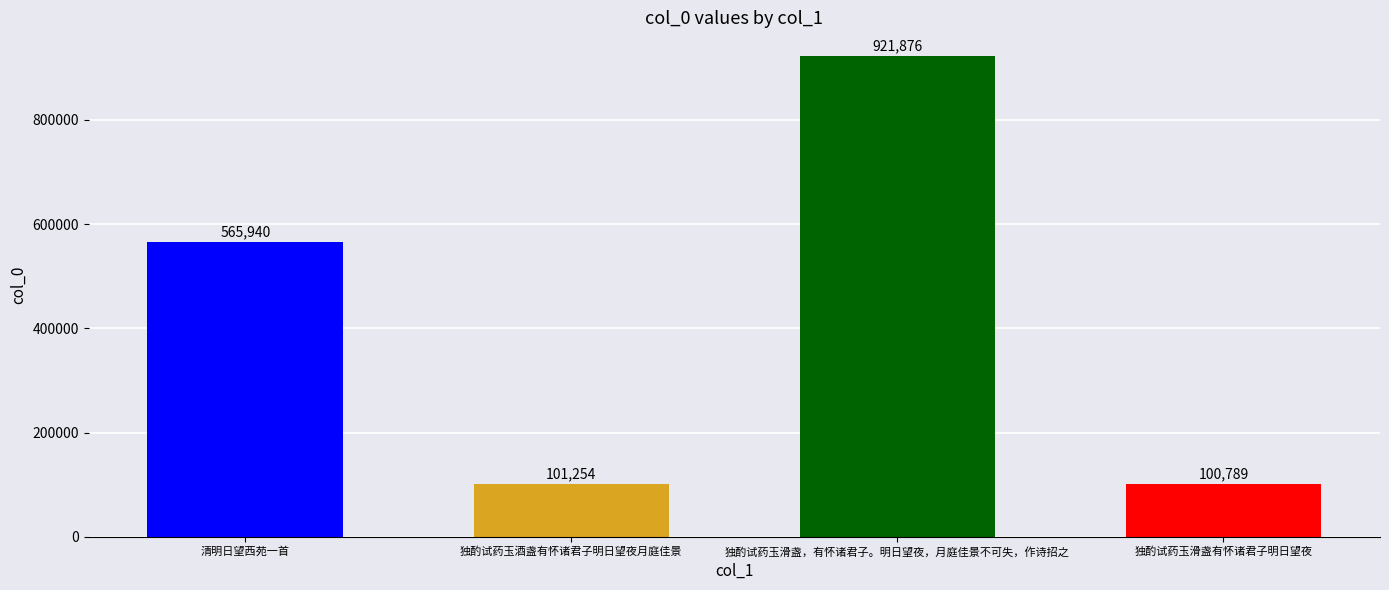

Does the chart contain any negative values?

No